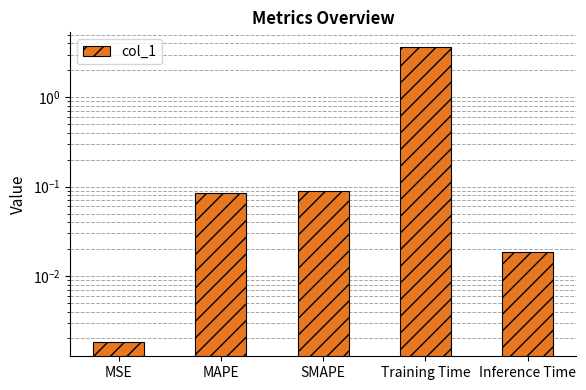

True or false: the data shows 0.1 at MAPE.

True